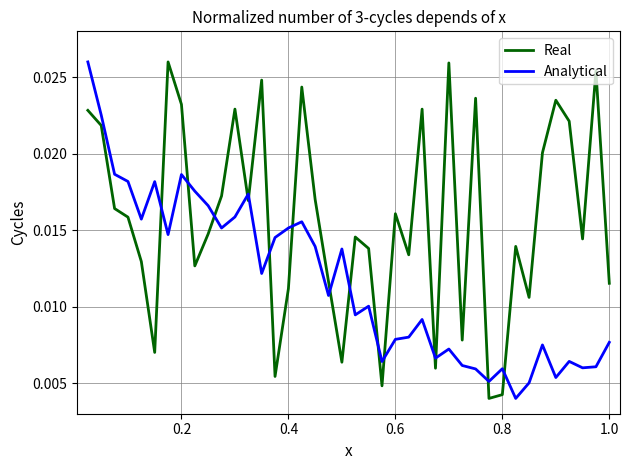

Which series has the largest total across all categories?

Real